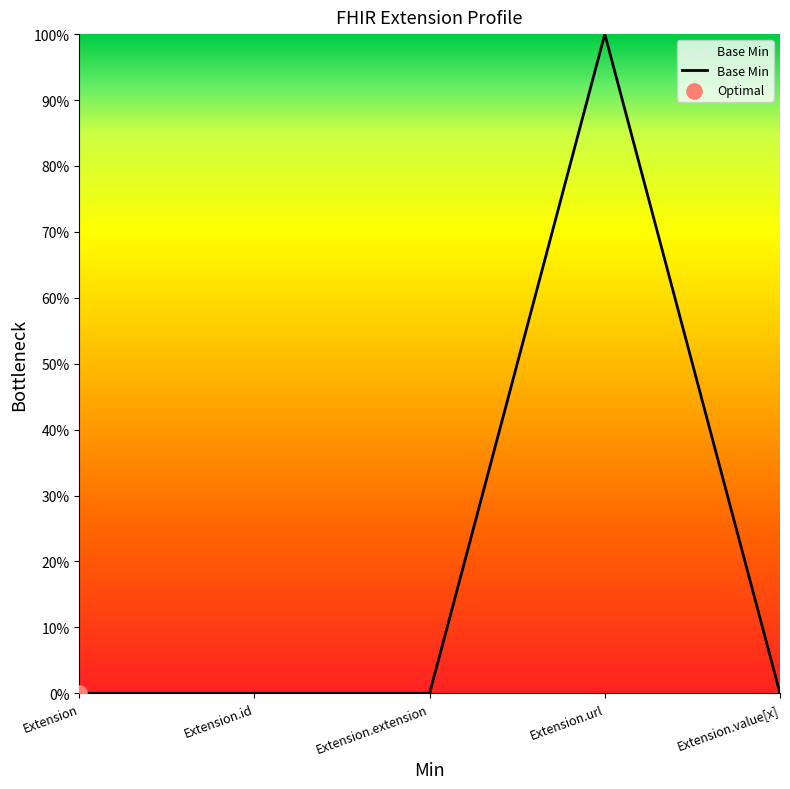

Which has a higher value, Extension.value[x] or Extension.id?

Extension.value[x]